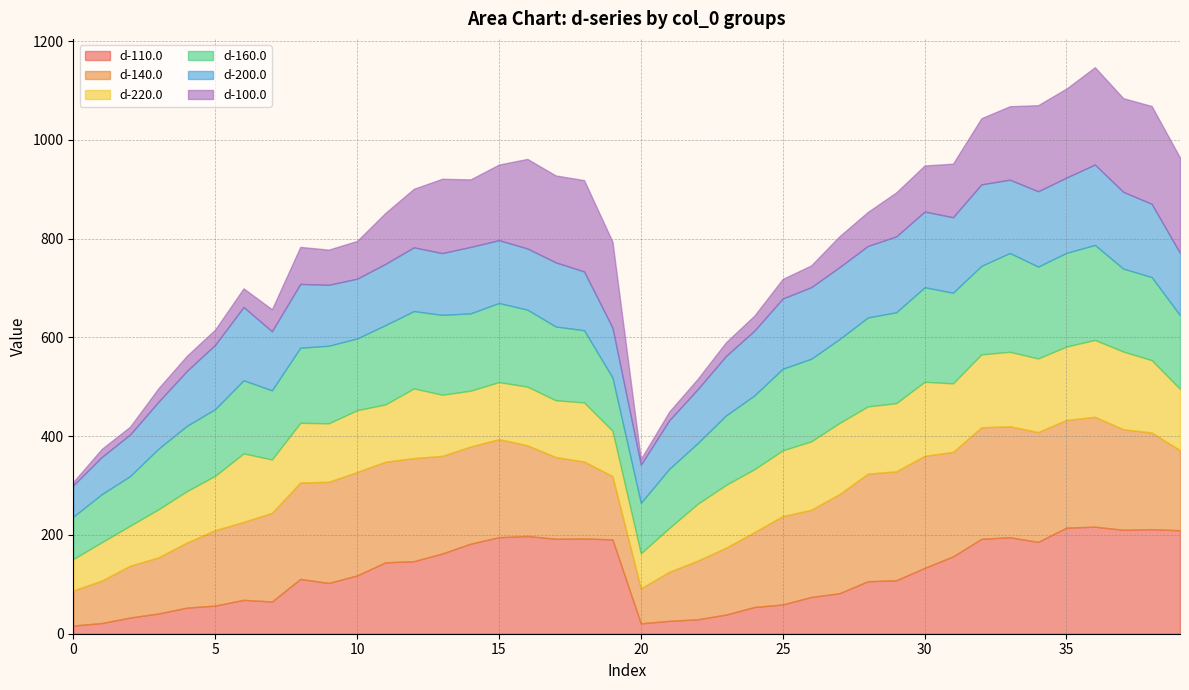

Where is d-200.0 nearest to the value 114?

4